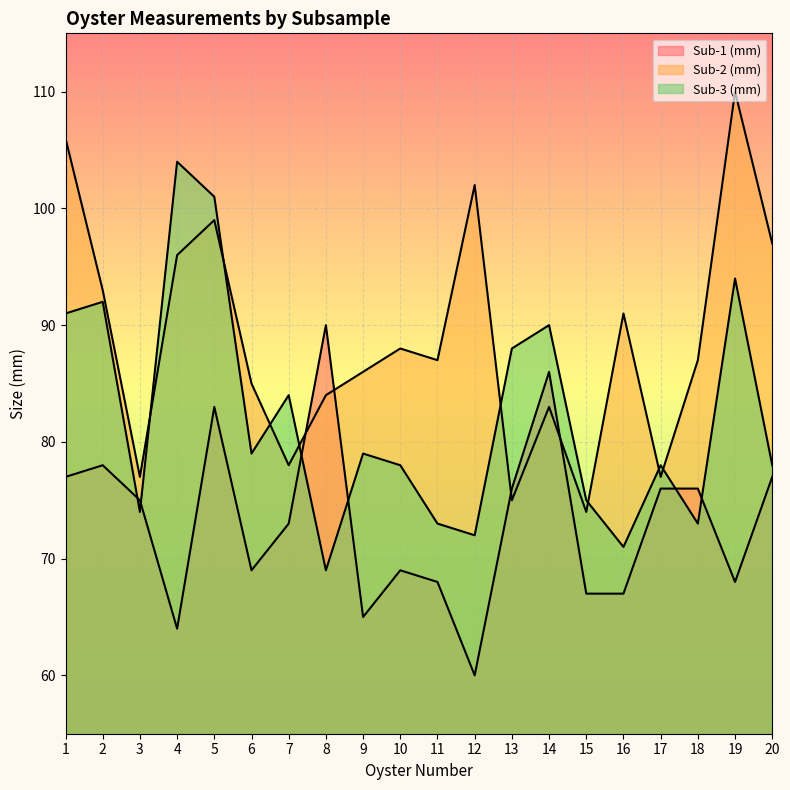

The value of Sub-1 (mm) at 11 is 68. True or false?

True